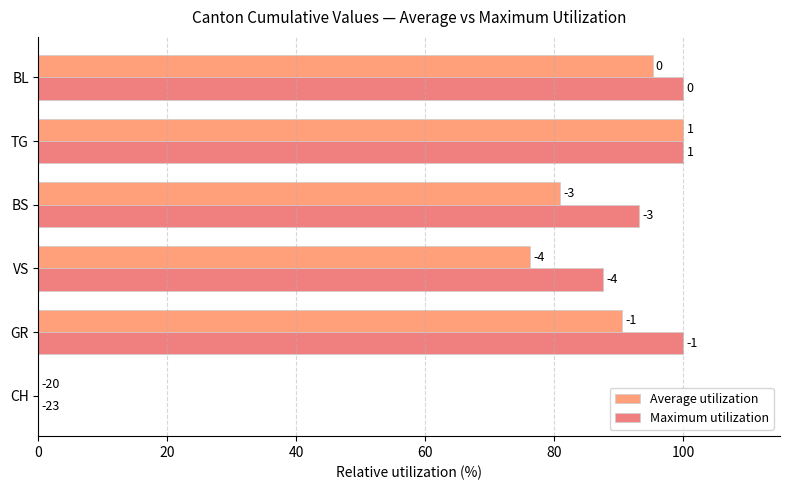

How many positive values does the Average utilization series have?

5